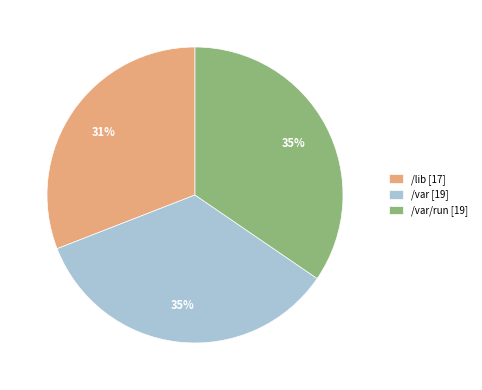

The /var/run [19] slice represents 35% of the pie. True or false?

True